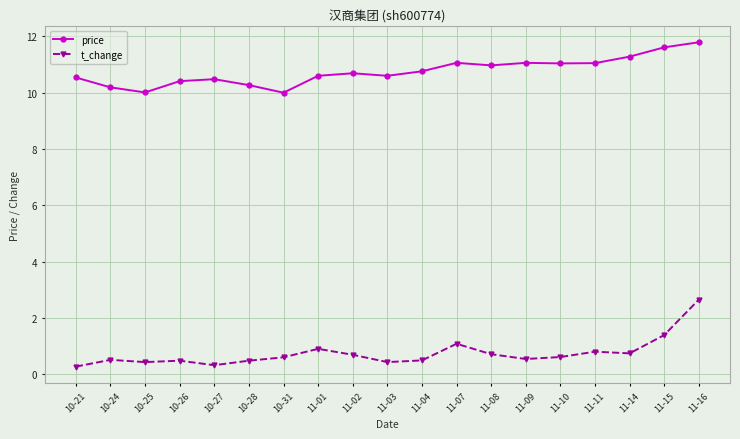

Read the price value at 10-25.

10.0